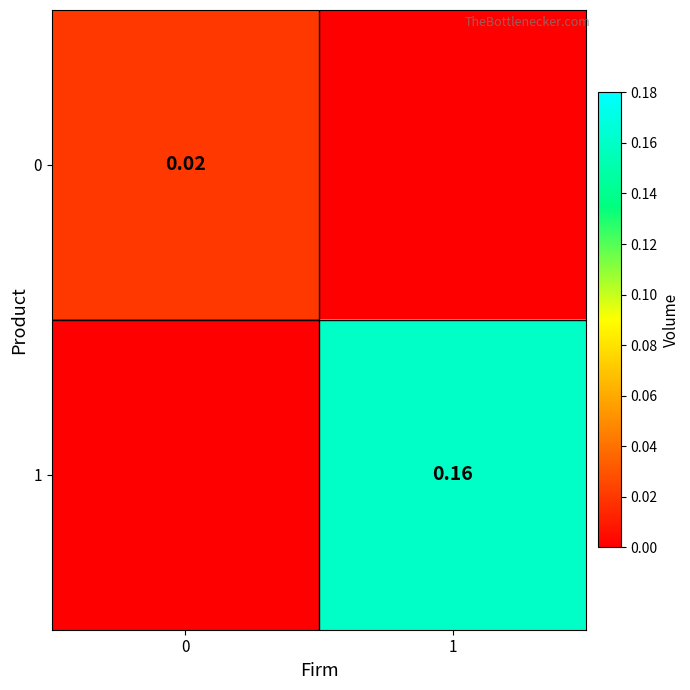

What is the spread (max minus min) of values at 1?

0.2